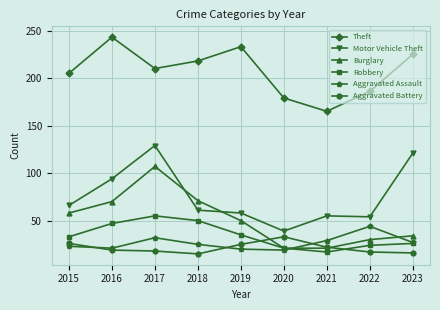

Is this an area chart (filled region under the line)?

No